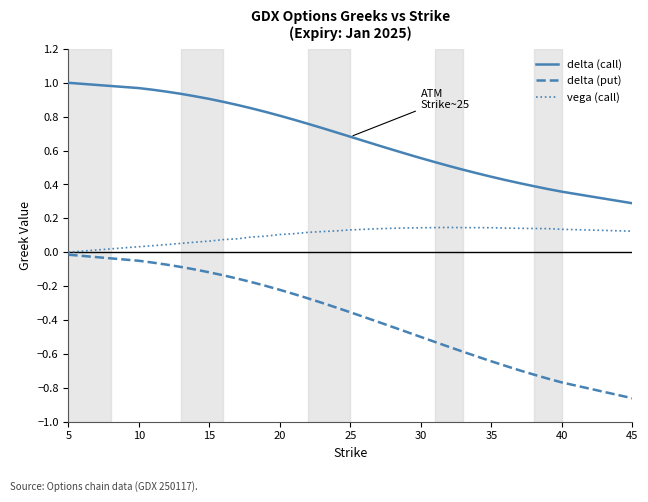

Which series has the largest total across all categories?

delta (call)